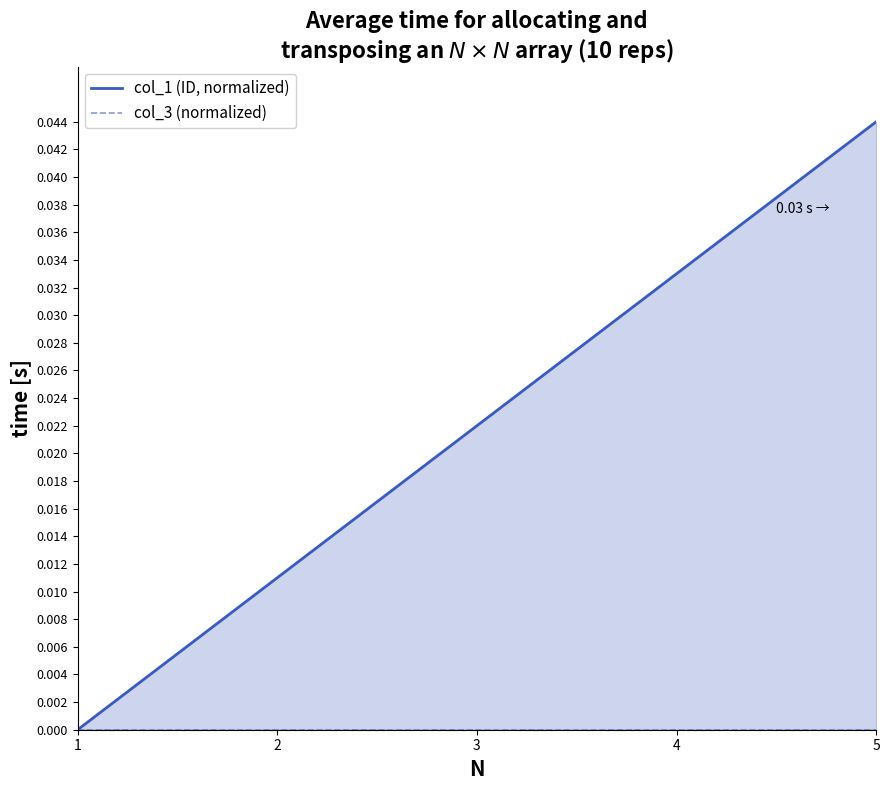

True or false: col_1 (ID, normalized) and col_3 (normalized) cross at least once.

False